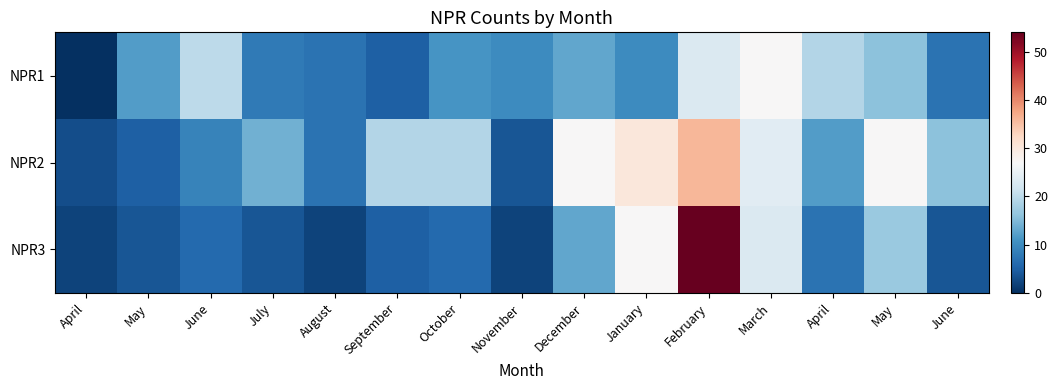

Reading right to left, transcribe all the data shown in this chart.

NPR1: June=7	May=16	April=19	March=27	February=23	January=10	December=13	November=10	October=11	September=5	August=7	July=8	June=20	May=12	April=0
NPR2: June=16	May=27	April=12	March=24	February=36	January=30	December=27	November=4	October=19	September=19	August=7	July=14	June=9	May=5	April=3
NPR3: June=4	May=17	April=7	March=23	February=54	January=27	December=13	November=2	October=6	September=5	August=2	July=4	June=6	May=4	April=2